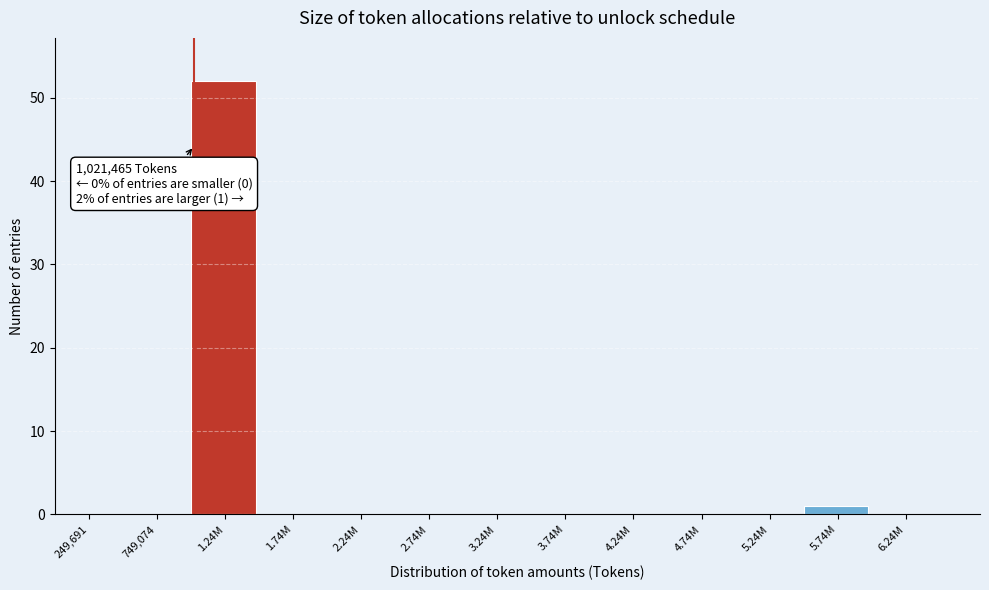

Reading right to left, transcribe all the data shown in this chart.

6.24M=0	5.74M=1	5.24M=0	4.74M=0	4.24M=0	3.74M=0	3.24M=0	2.74M=0	2.24M=0	1.74M=0	1.24M=52	749,074=0	249,691=0